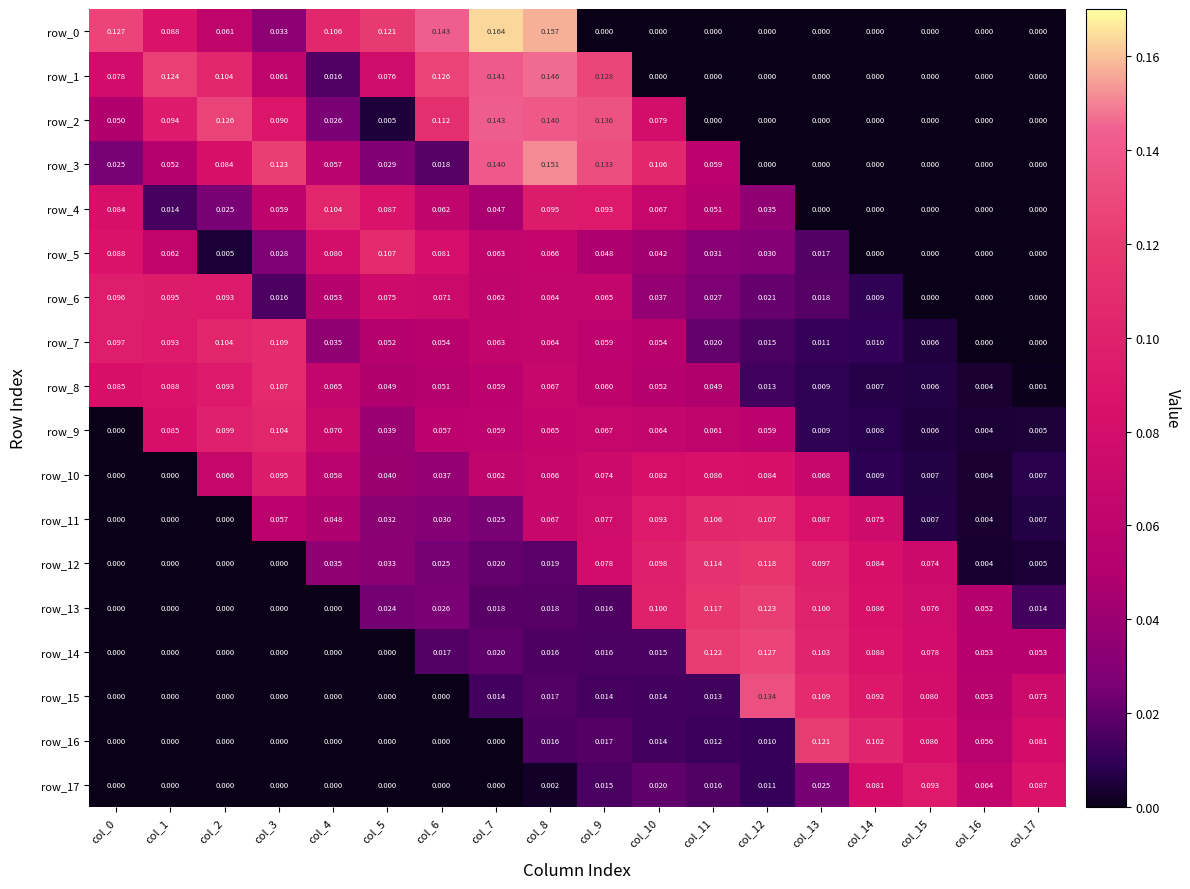

Is the value of row_10 at col_7 greater than the value of row_12 at col_17?

Yes